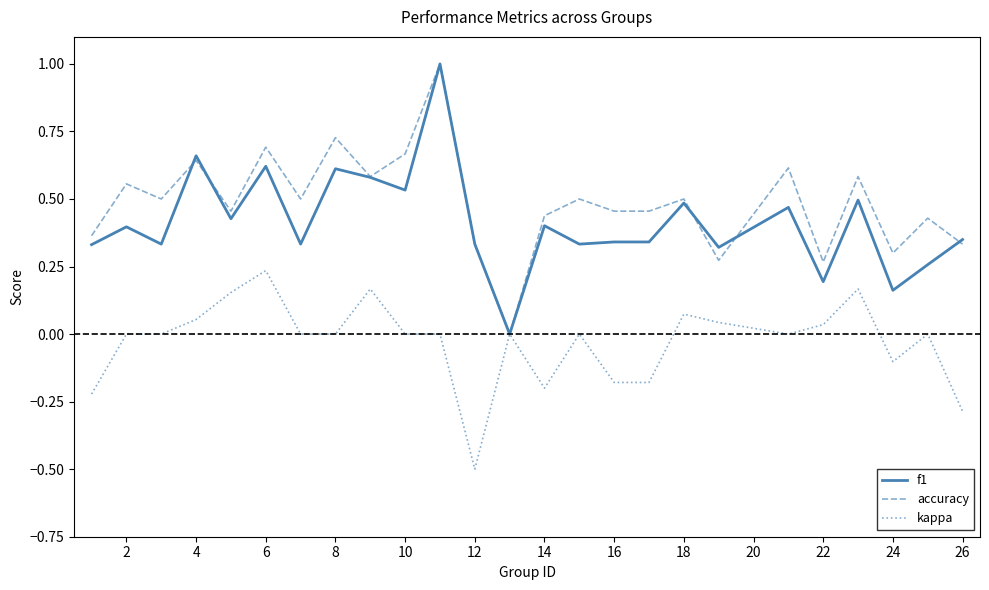

Which series has the largest total across all categories?

accuracy